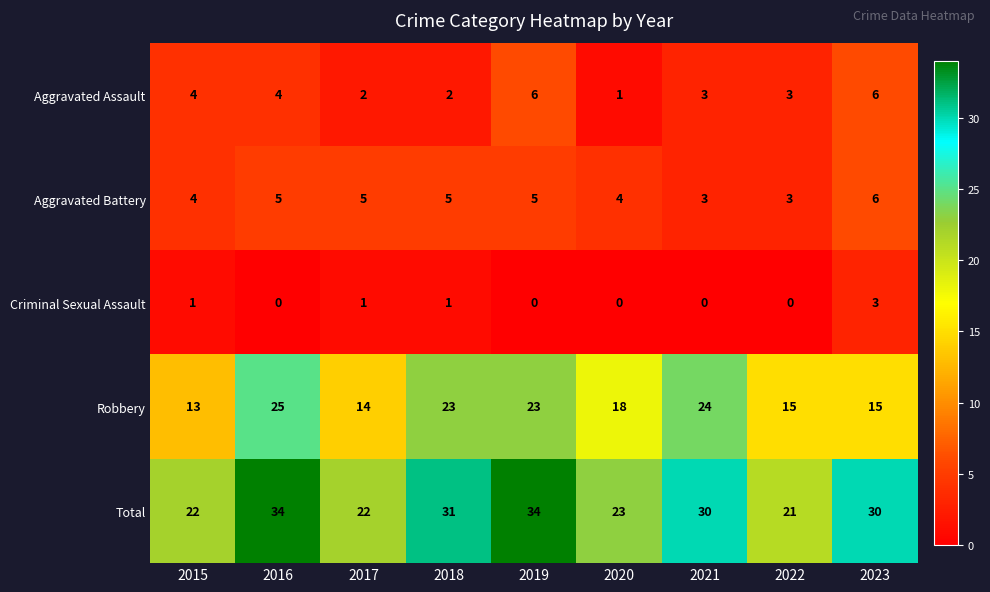

Rank the series at 2018 from lowest to highest value.

Criminal Sexual Assault, Aggravated Assault, Aggravated Battery, Robbery, Total